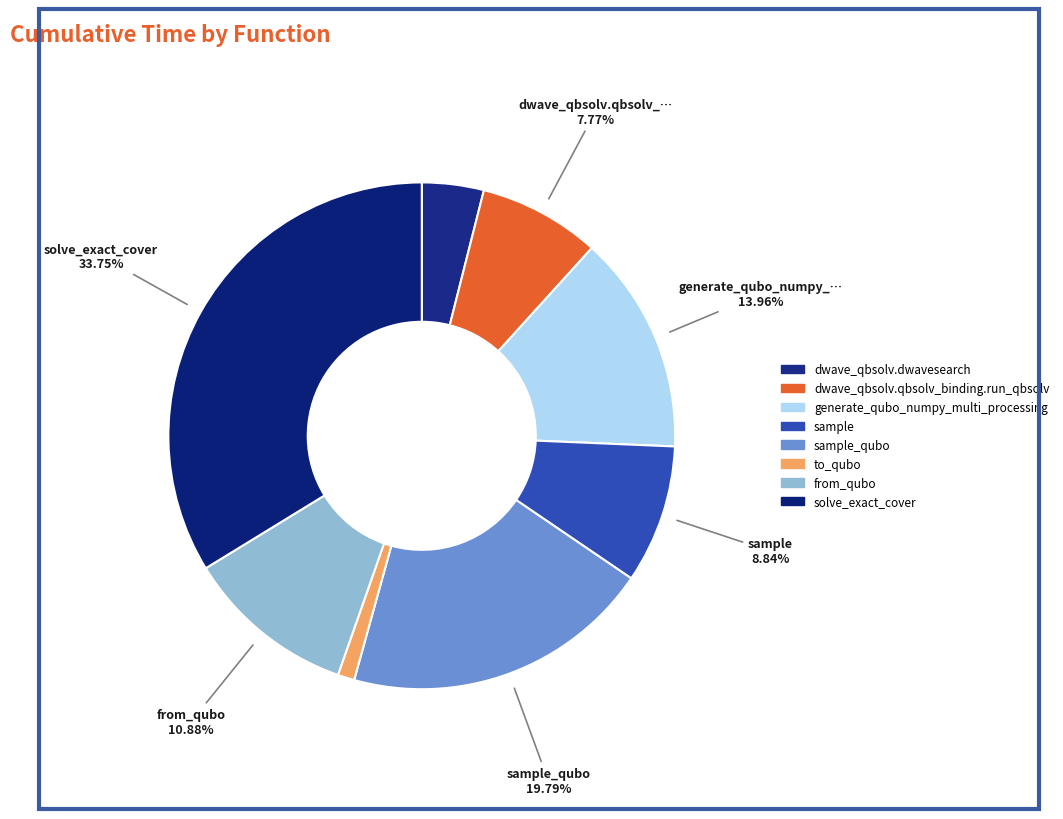

What percentage do sample_qubo and to_qubo together represent?

20.9%